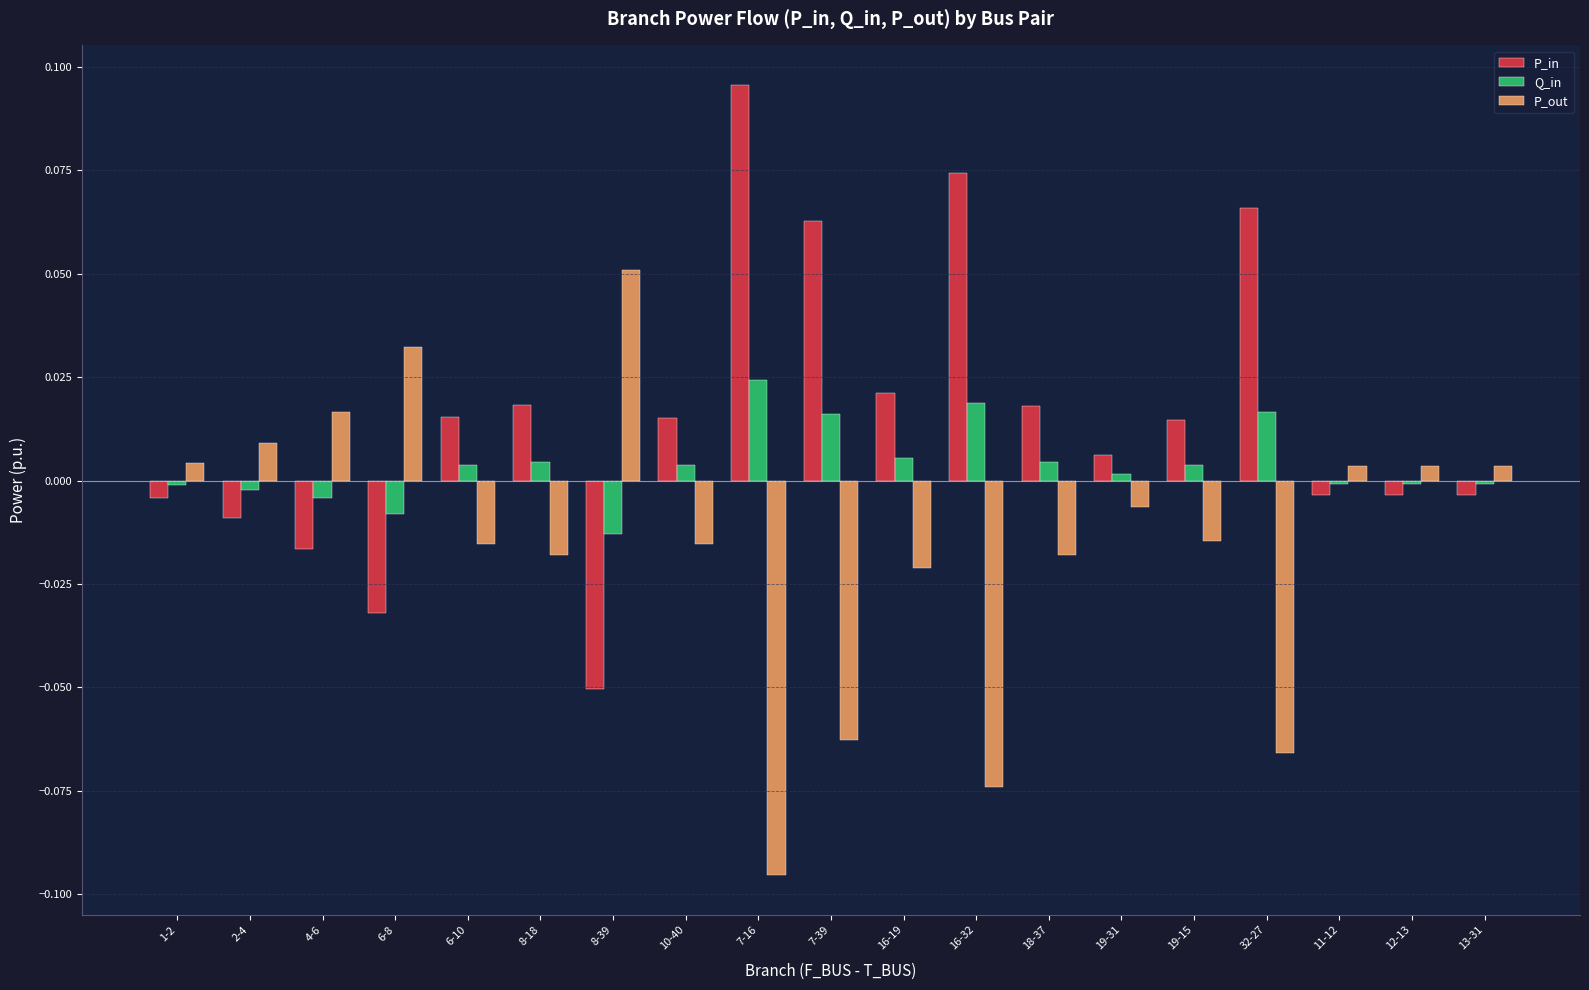

List the series in order of their peak value, lowest first.

Q_in, P_out, P_in